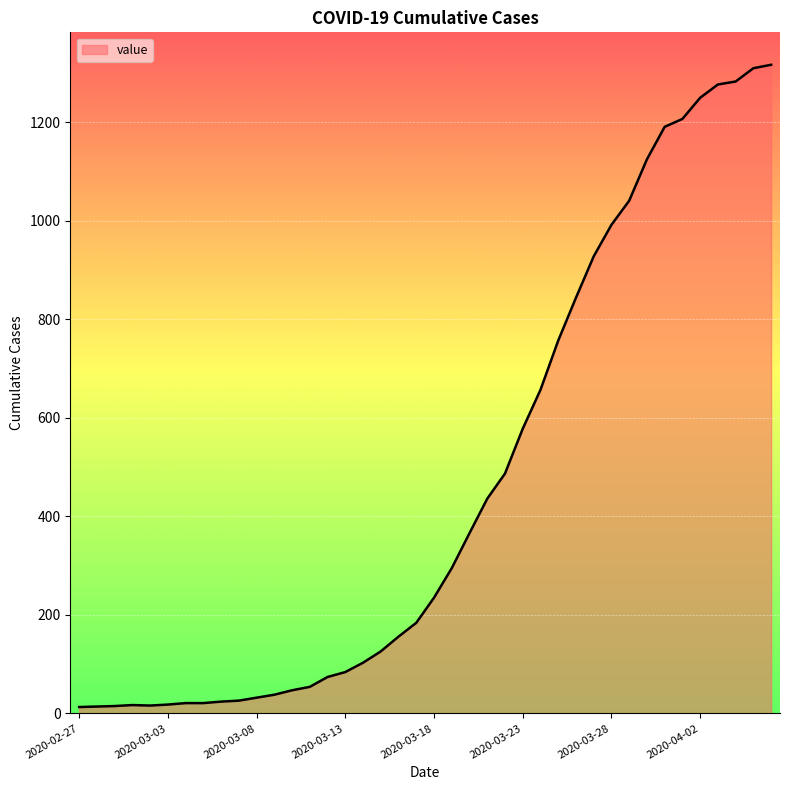

What is the maximum value shown in the chart?

1317